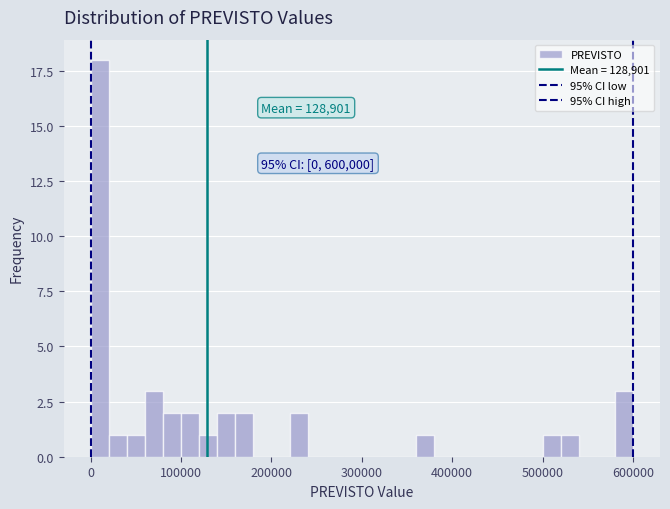

Around what value on the x-axis is the tallest bar? Give the approximate position of its centre, as read against the axis.

10000